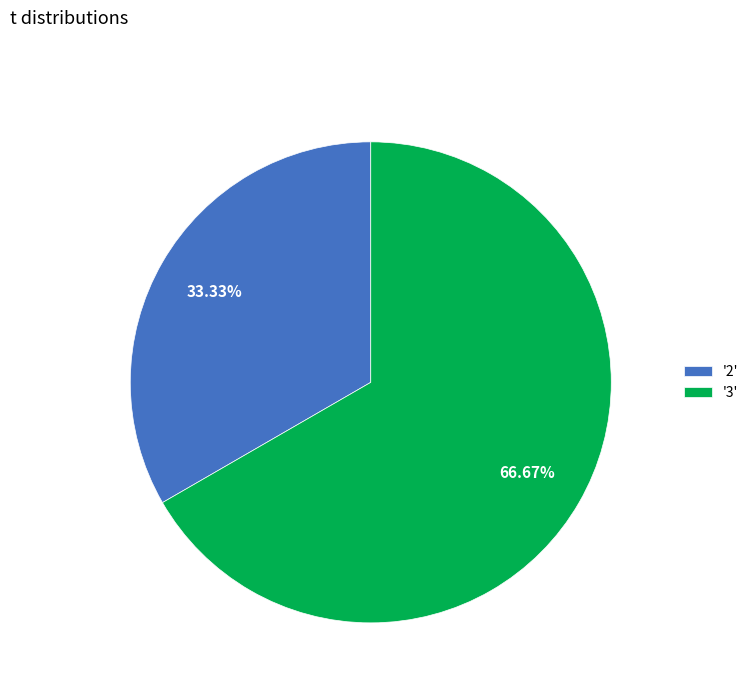

Count the number of slices in the pie.

2